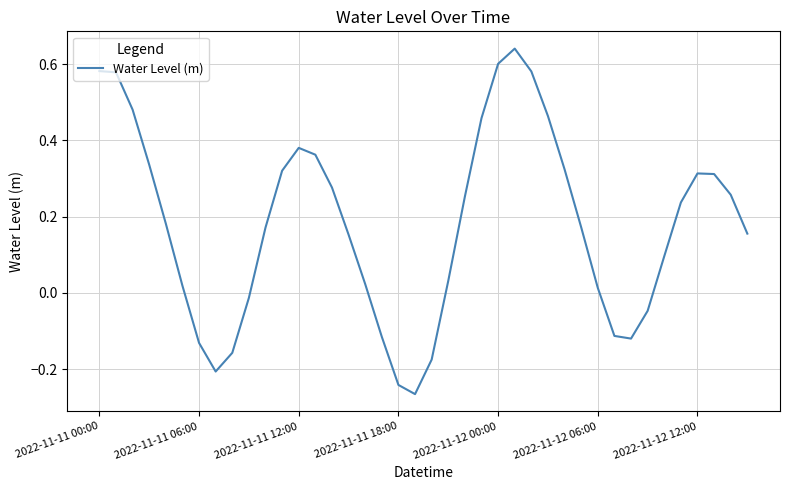

What is the difference between the maximum and minimum values?

0.9